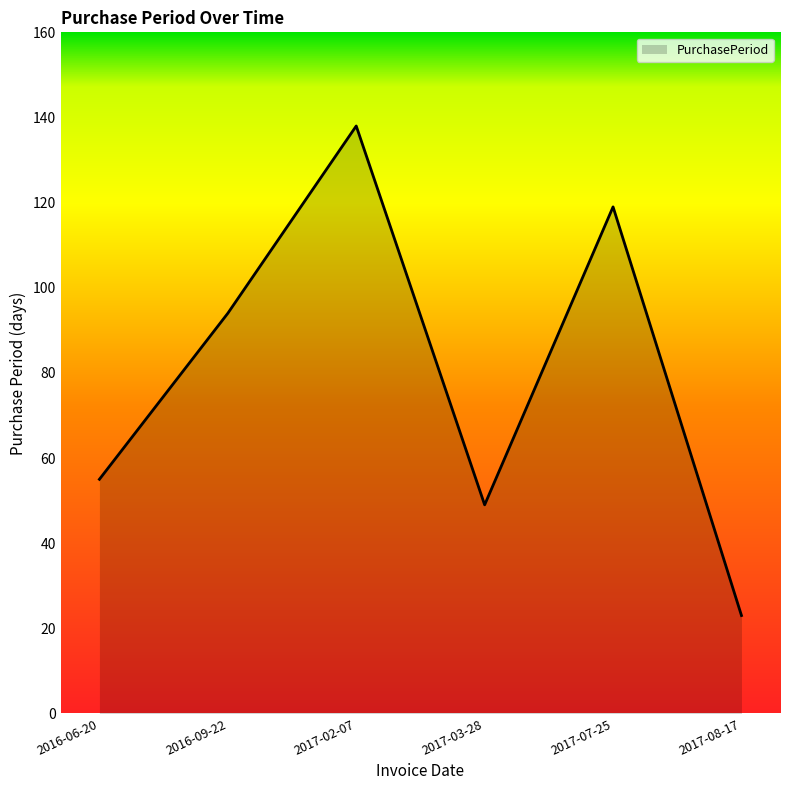

What position from the right is 2016-09-22?

5